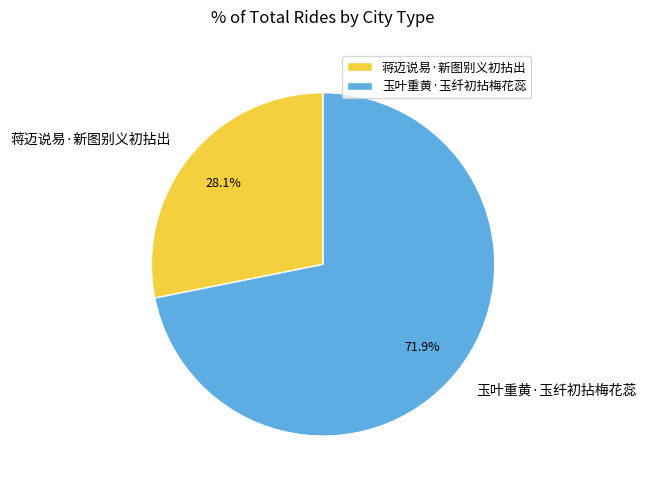

How much of the chart is everything except 蒋迈说易·新图别义初拈出?

71.9%